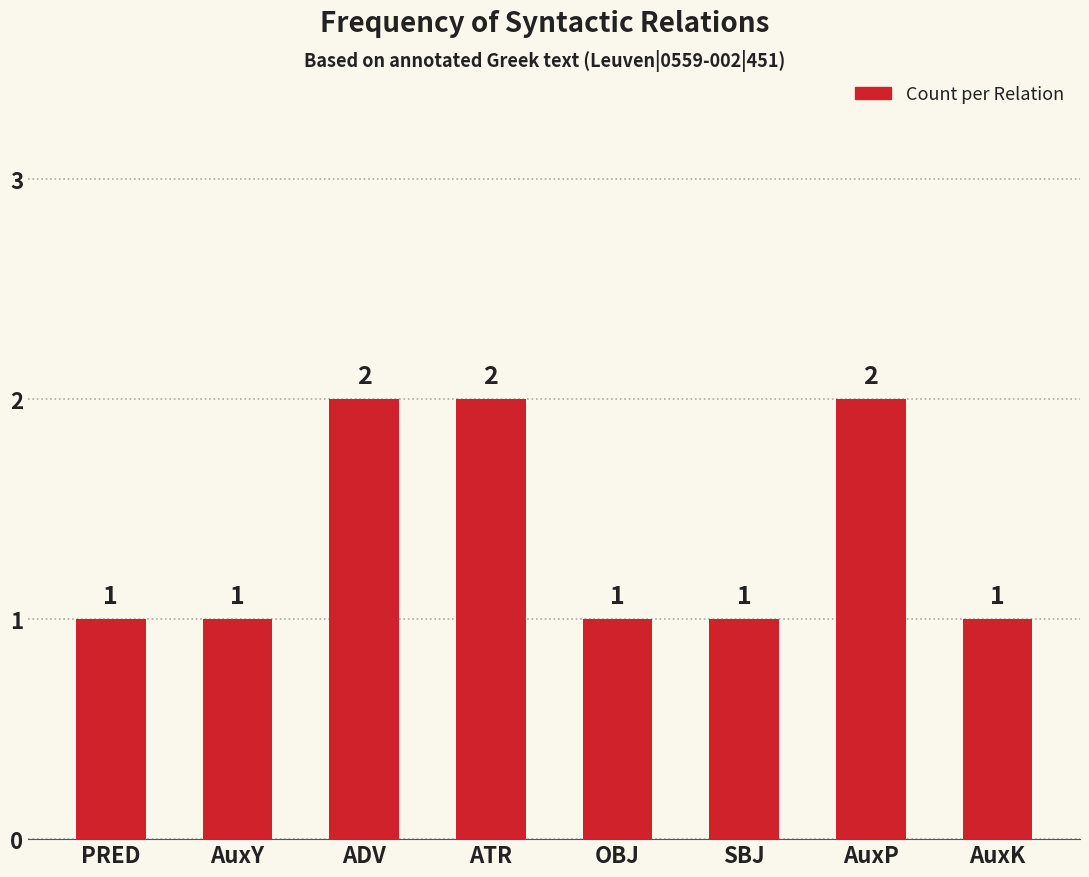

How many data points does each series have?

8